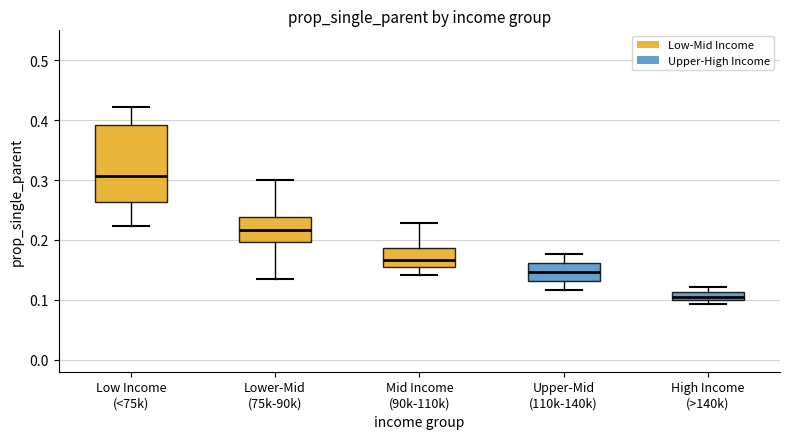

Which box is the tallest, from its lower edge to its upper edge?

Low Income (<75k)